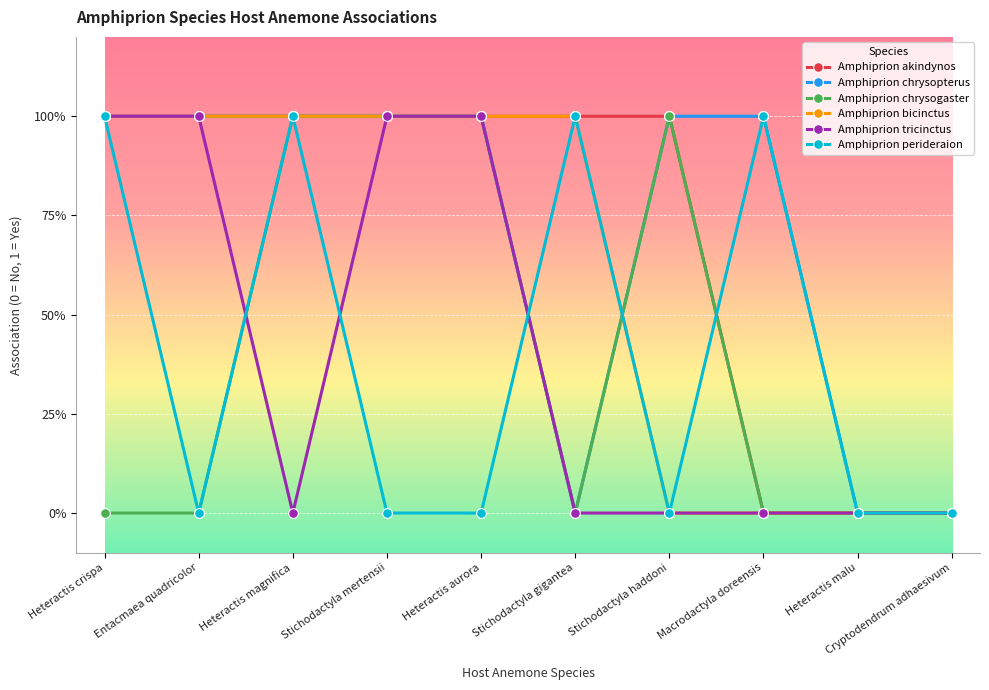

At which label does Amphiprion akindynos reach its minimum?

Macrodactyla doreensis